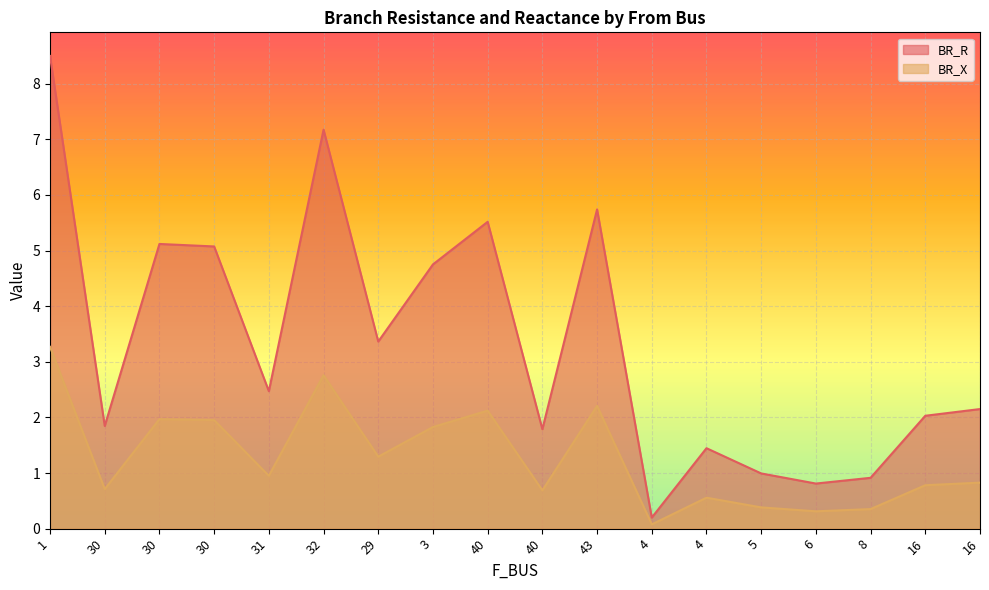

At which category does BR_X reach its first local valley?

30